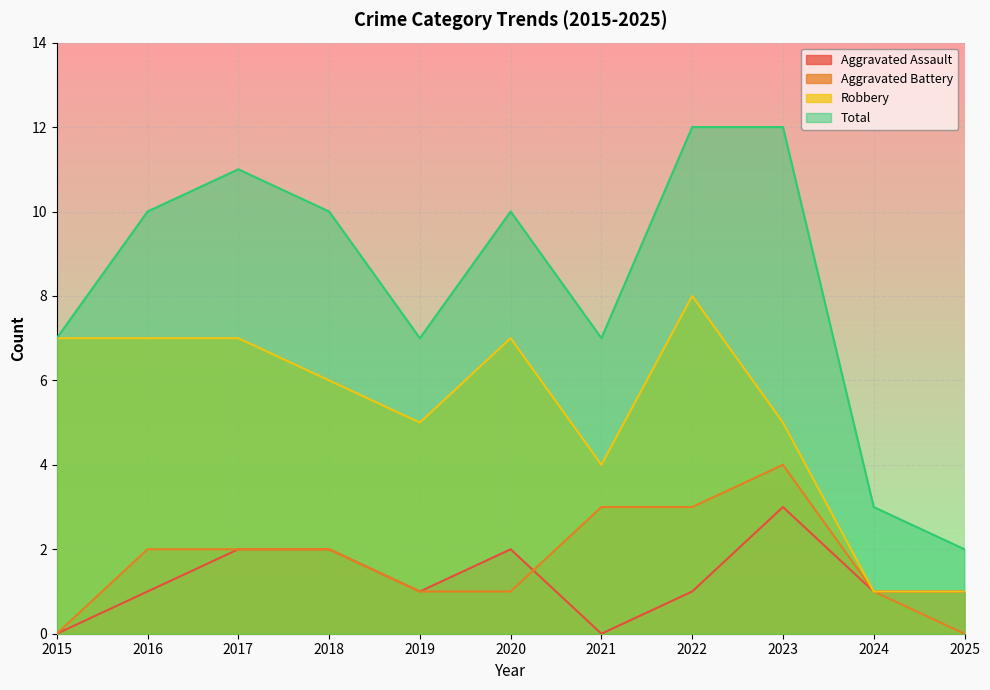

Reading left to right, extract all data points from this chart.

Aggravated Assault: 0	1	2	2	1	2	0	1	3	1	1
Aggravated Battery: 0	2	2	2	1	1	3	3	4	1	0
Robbery: 7	7	7	6	5	7	4	8	5	1	1
Total: 7	10	11	10	7	10	7	12	12	3	2